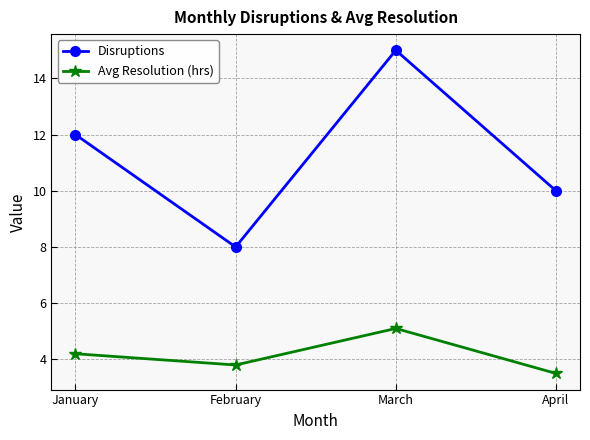

In Avg Resolution (hrs), how many points are lower than both neighbors (excluding endpoints)?

1